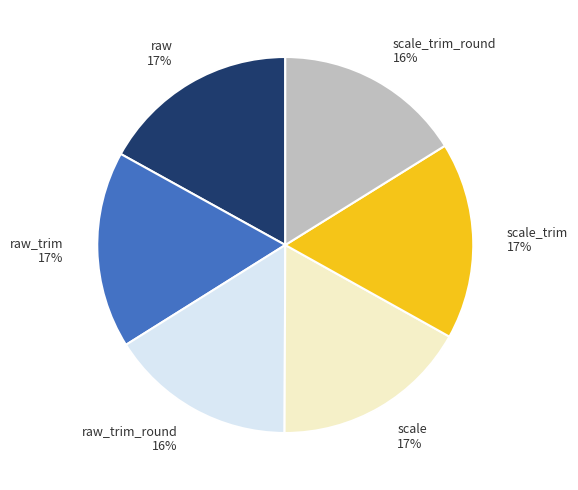

How many slices are in this pie chart?

6